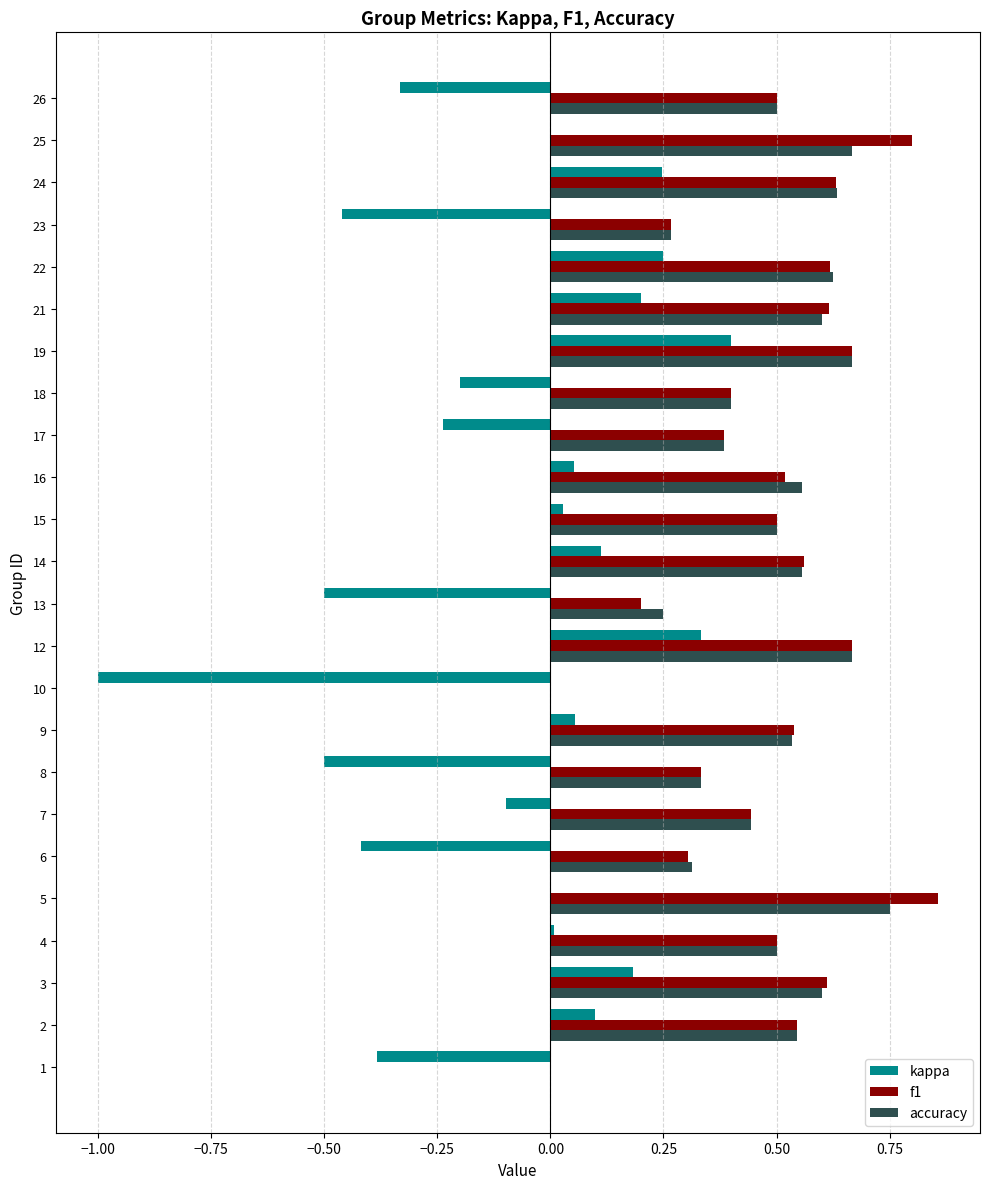

Which category has the highest value in the kappa series?

19